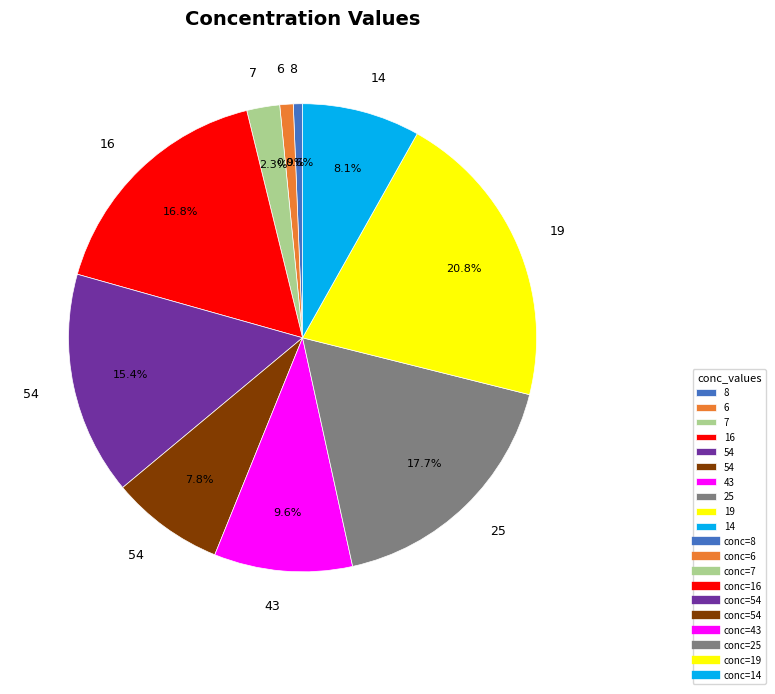

Count the number of slices in the pie.

10